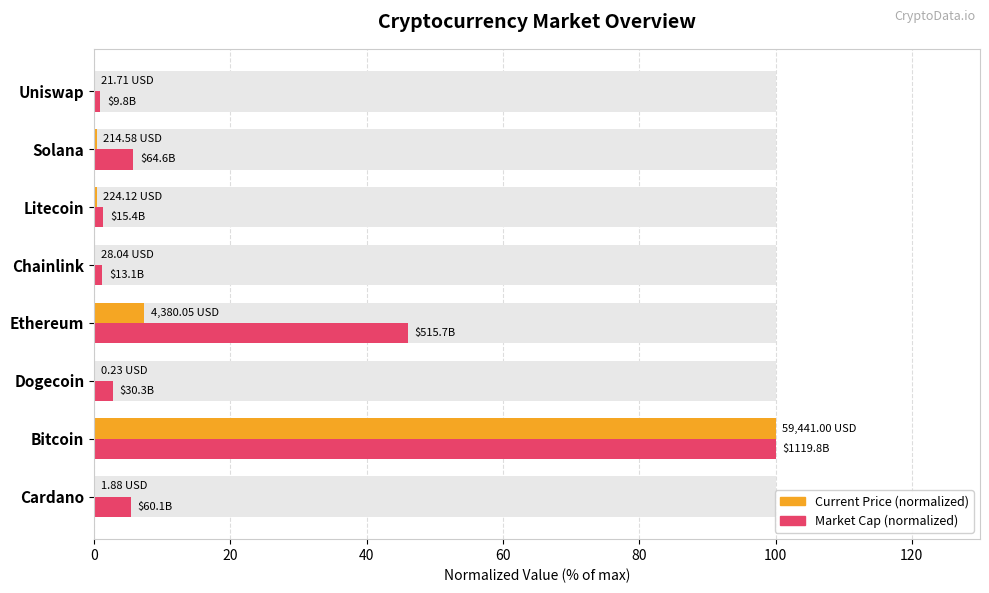

What is the sum of all Current Price (normalized) values?

108.2